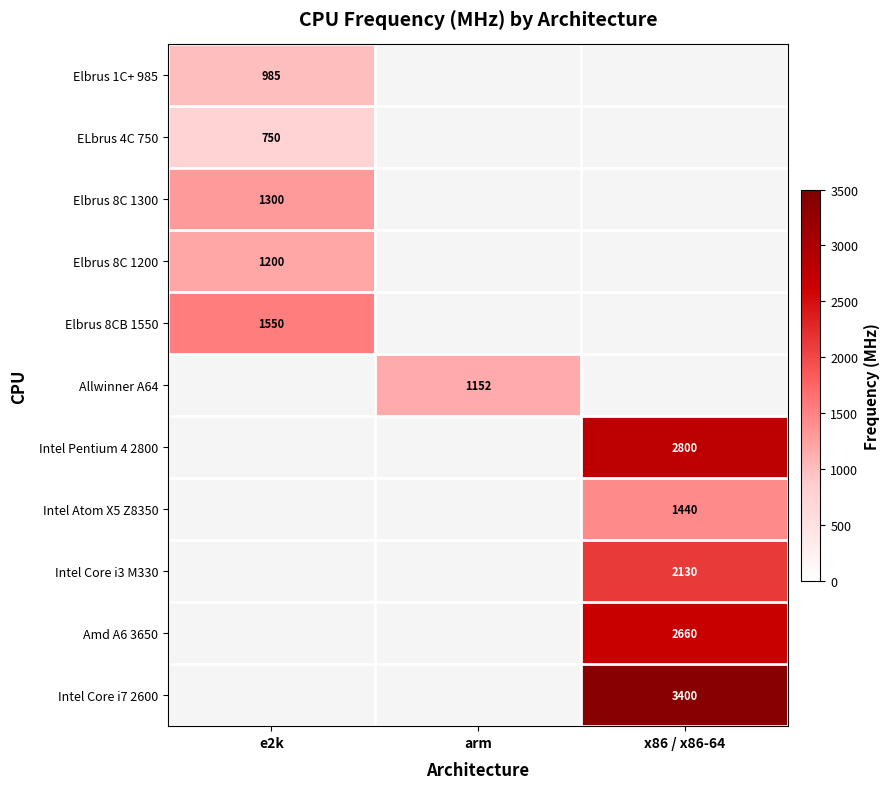

Is it true that Elbrus 1C+ 985 equals 985 at e2k?

True